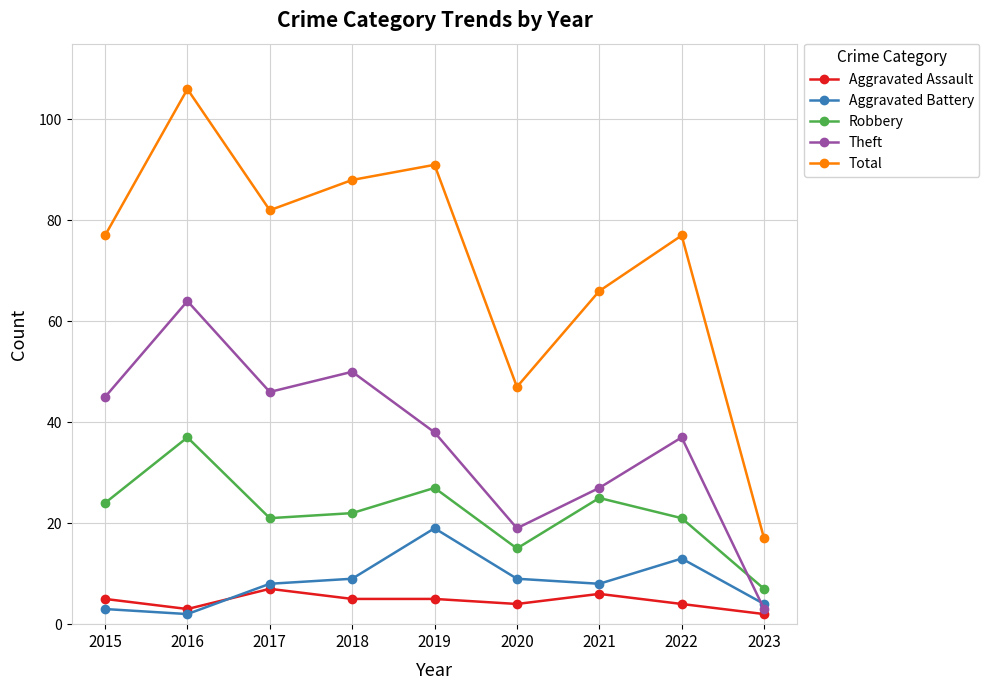

Reading left to right, transcribe all the data shown in this chart.

Aggravated Assault: 2015=5	2016=3	2017=7	2018=5	2019=5	2020=4	2021=6	2022=4	2023=2
Aggravated Battery: 2015=3	2016=2	2017=8	2018=9	2019=19	2020=9	2021=8	2022=13	2023=4
Robbery: 2015=24	2016=37	2017=21	2018=22	2019=27	2020=15	2021=25	2022=21	2023=7
Theft: 2015=45	2016=64	2017=46	2018=50	2019=38	2020=19	2021=27	2022=37	2023=3
Total: 2015=77	2016=106	2017=82	2018=88	2019=91	2020=47	2021=66	2022=77	2023=17